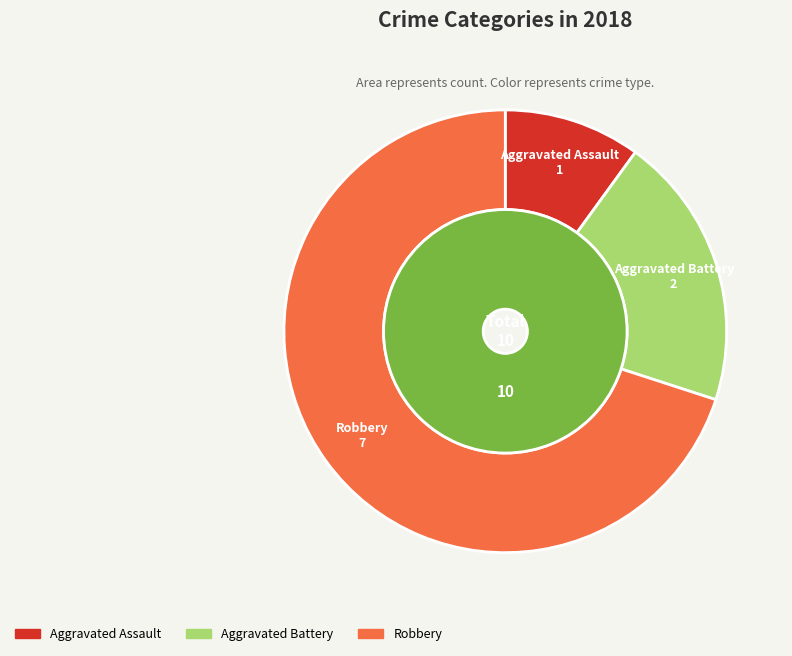

To the nearest percent, what portion does Aggravated Battery represent?

20%